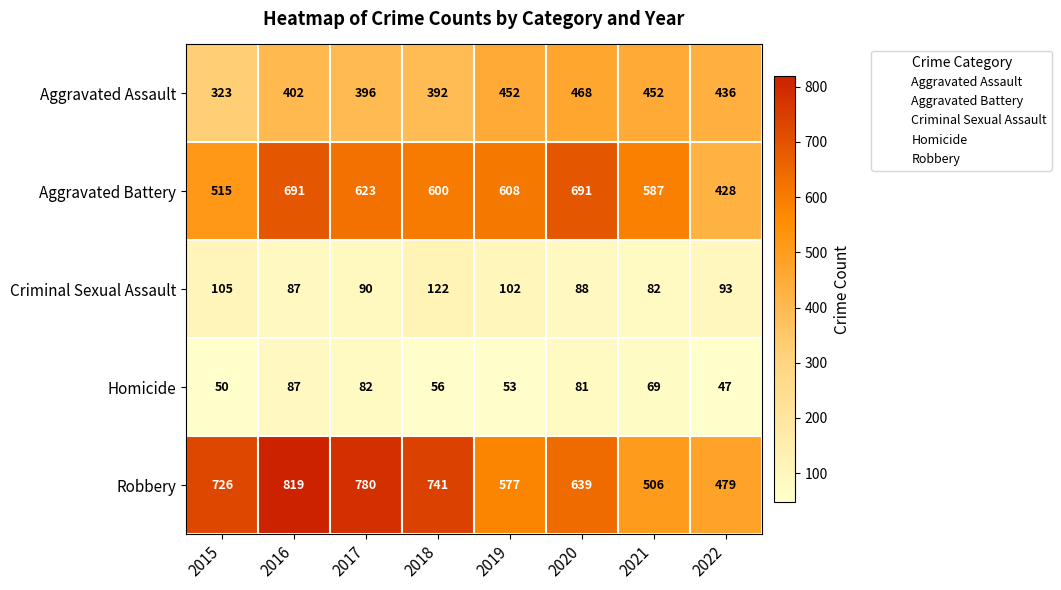

Where does the Aggravated Battery series first go above 608?

2016